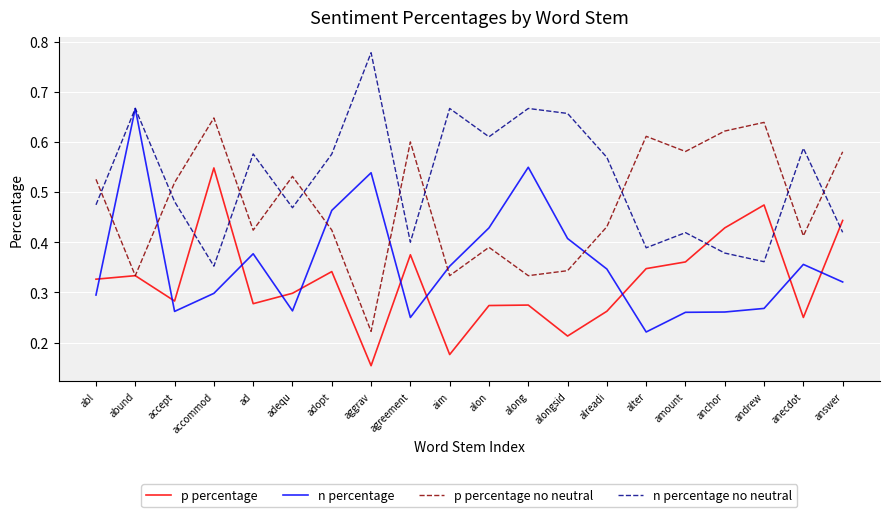

At which label does p percentage reach its minimum?

aggrav